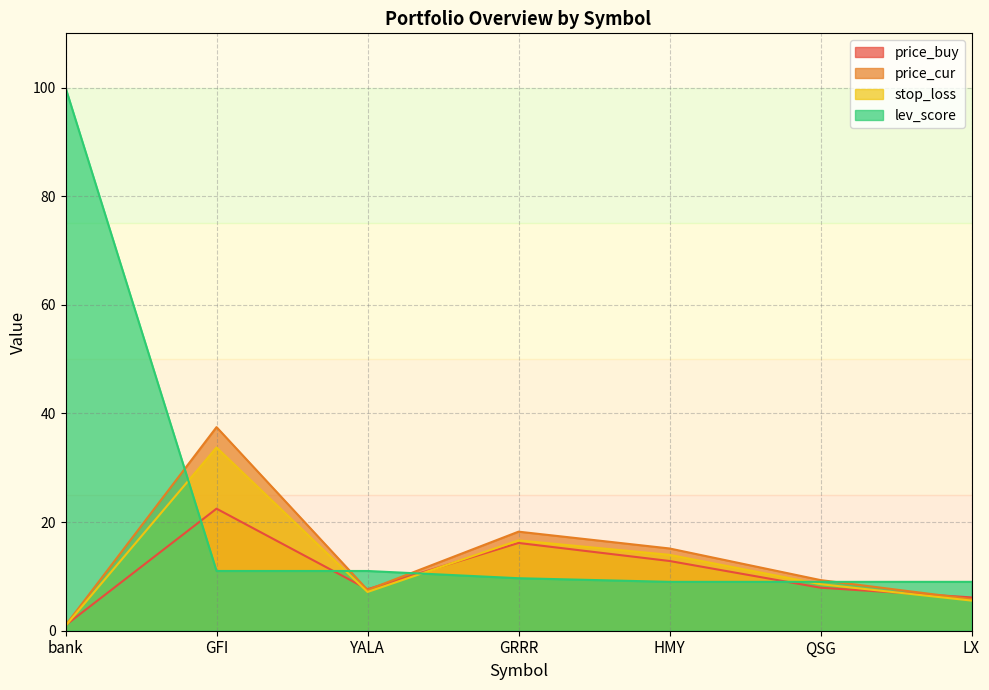

What is the total value across all series at HMY?

51.0